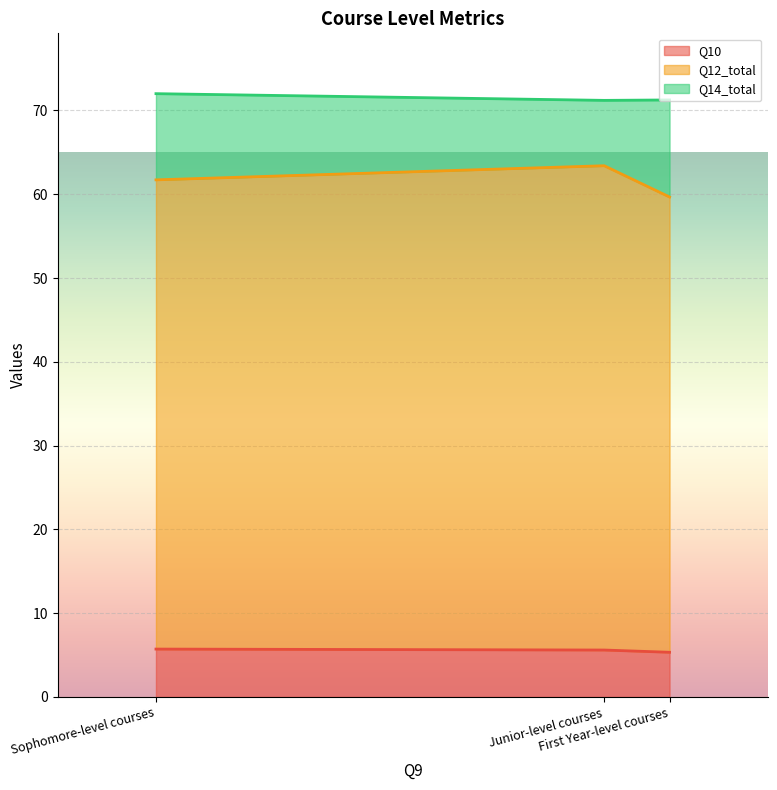

What is the highest value of the Q10 series?

5.7